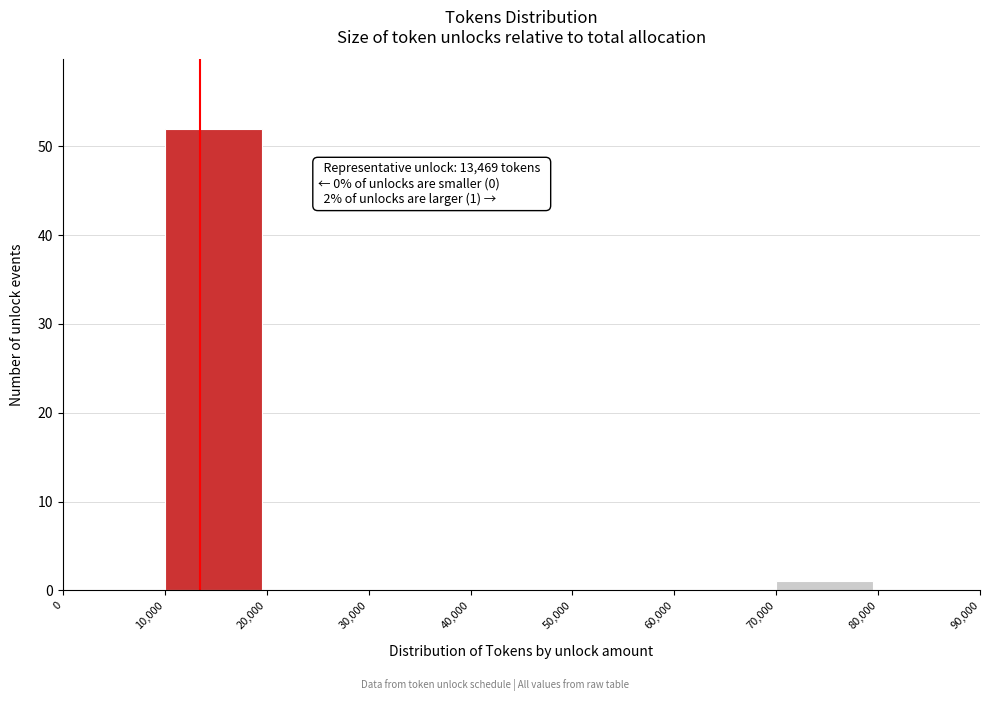

Over which range of the x-axis is the bar tallest?

10,000 to 20,000